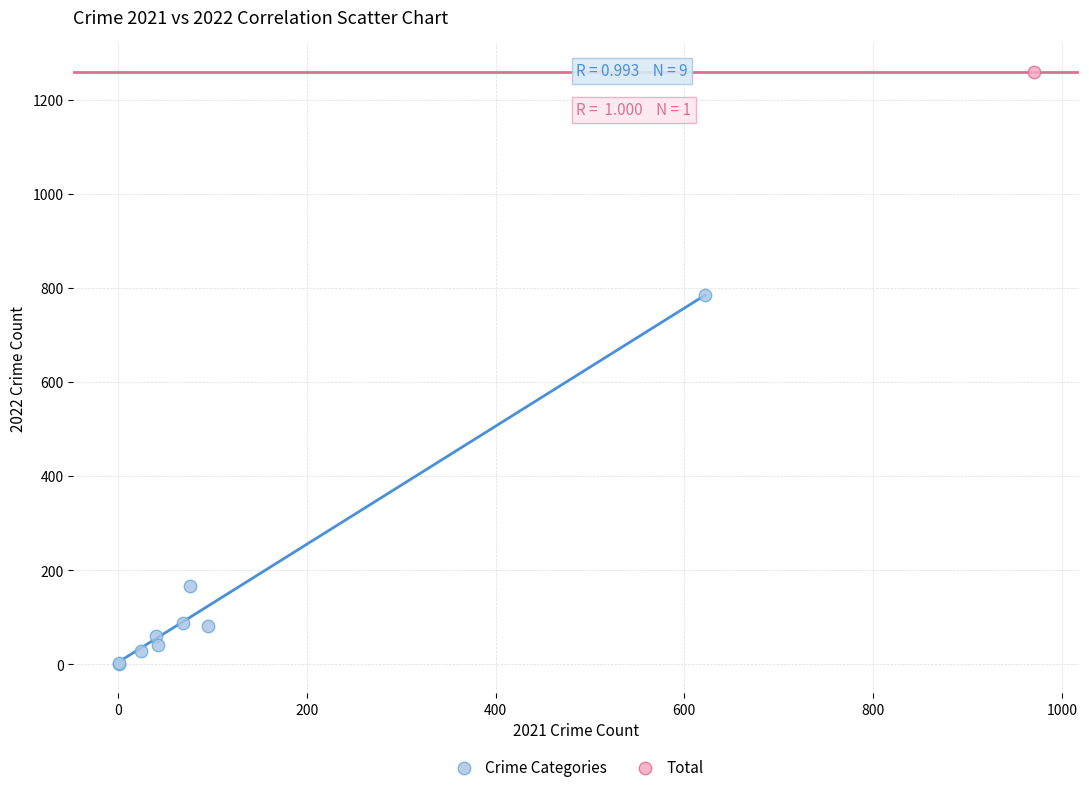

What are all the series names shown in the legend?

Crime Categories, Total